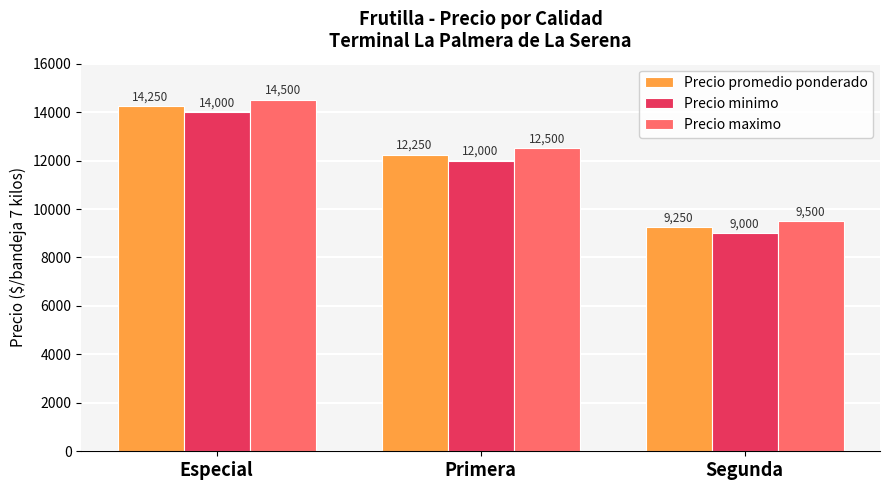

Which series has the largest total across all categories?

Precio maximo